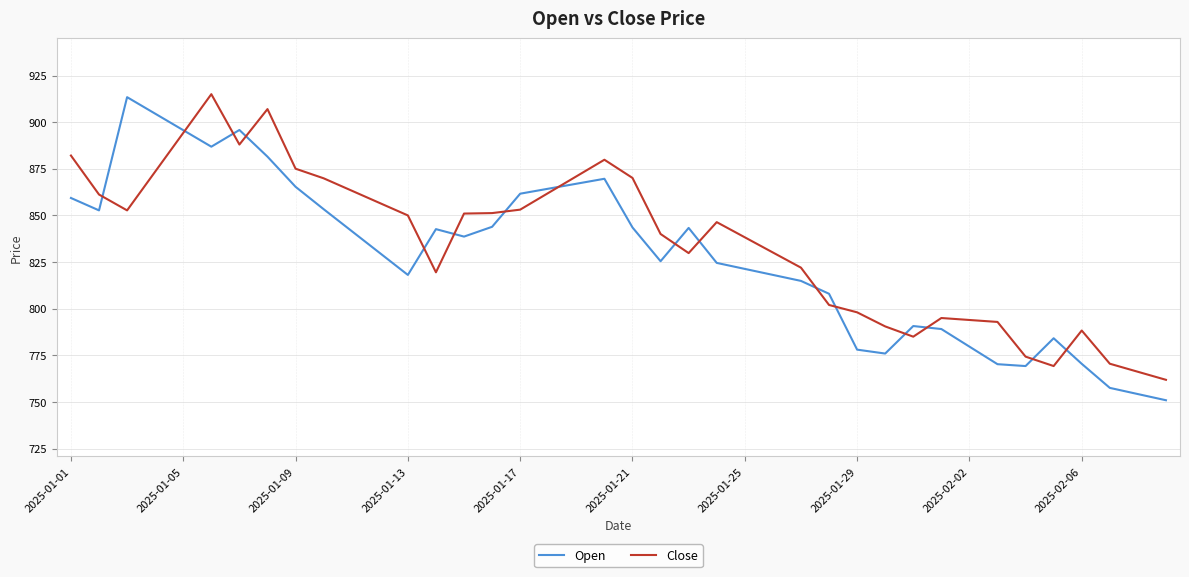

What is the minimum value shown in the chart?

750.9